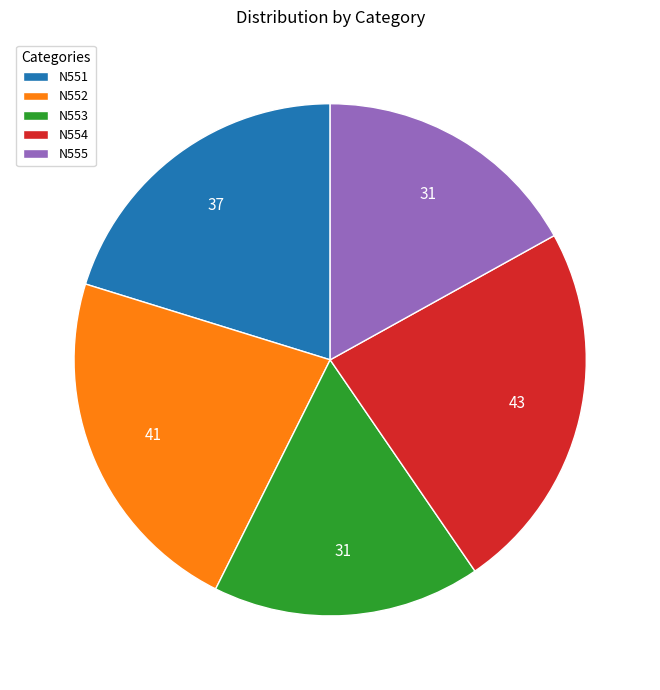

Does any single category account for the majority?

No